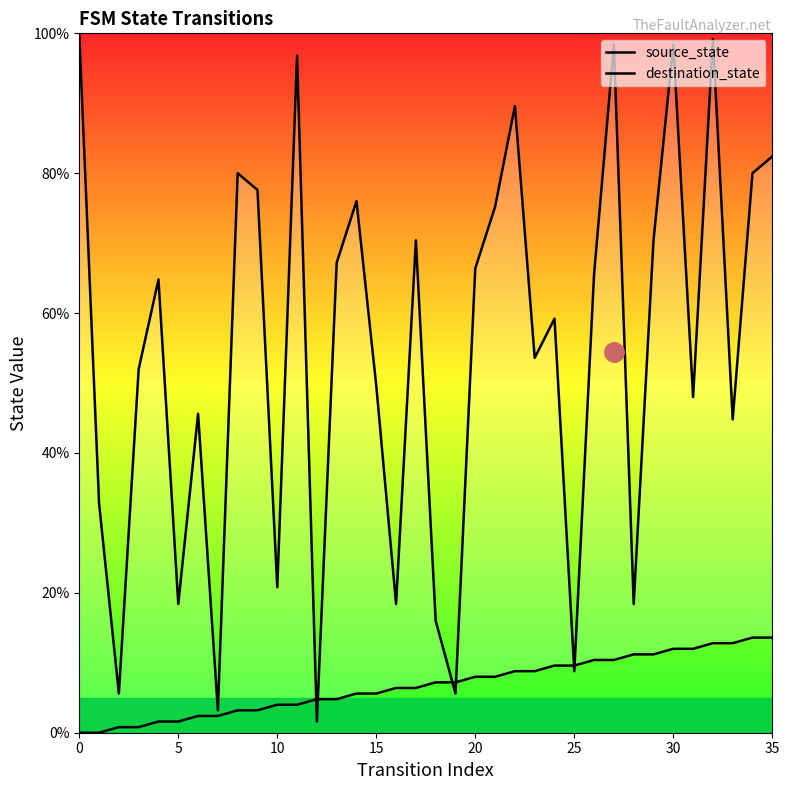

At 5, list the series in order from smallest to largest.

source_state, destination_state